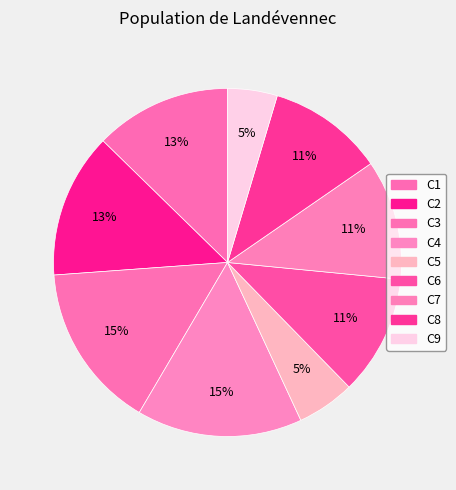

How many slices are in this pie chart?

9